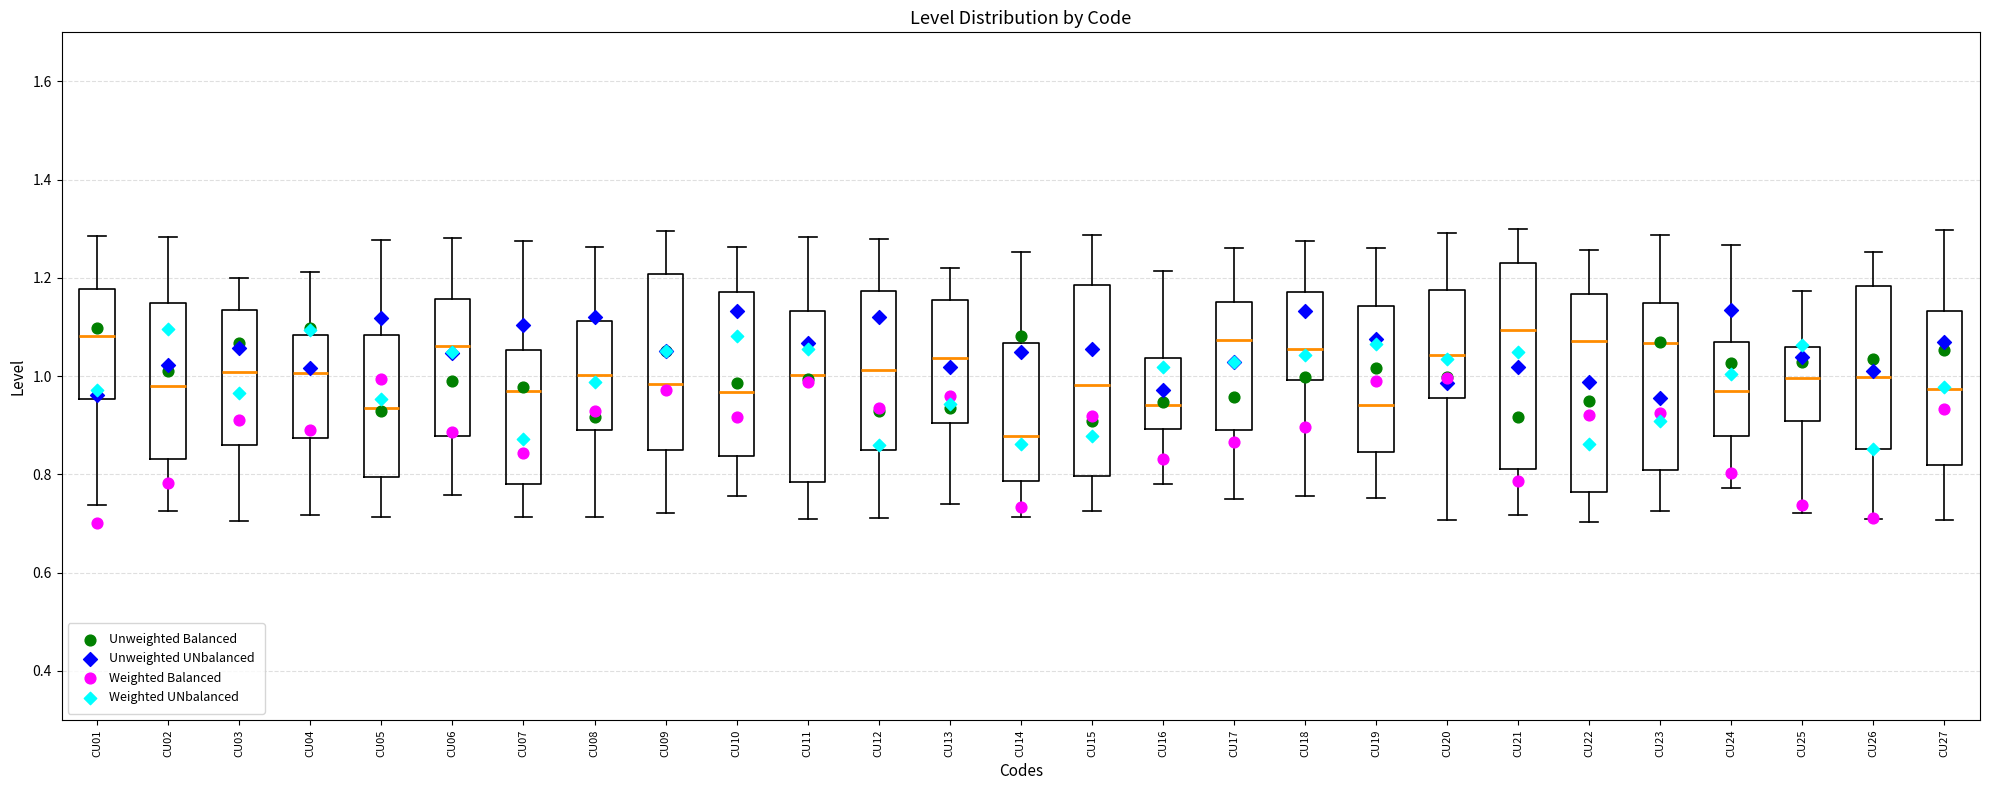

Which box's median line is the lowest?

CU14